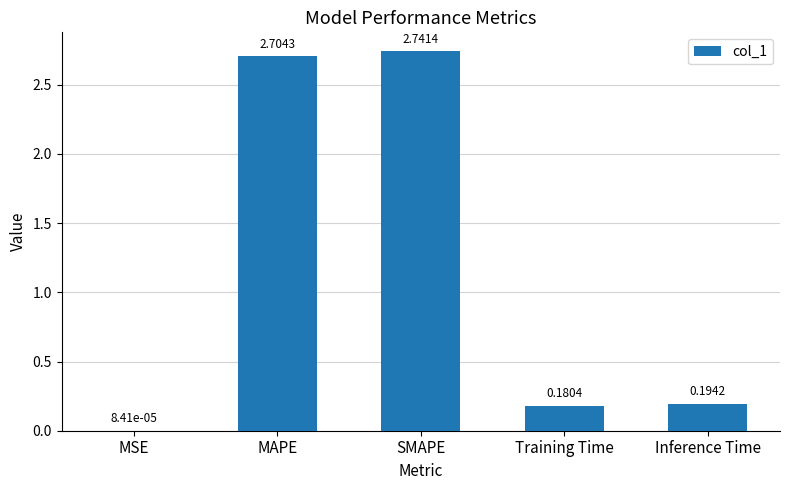

How many categories are shown in the chart?

5